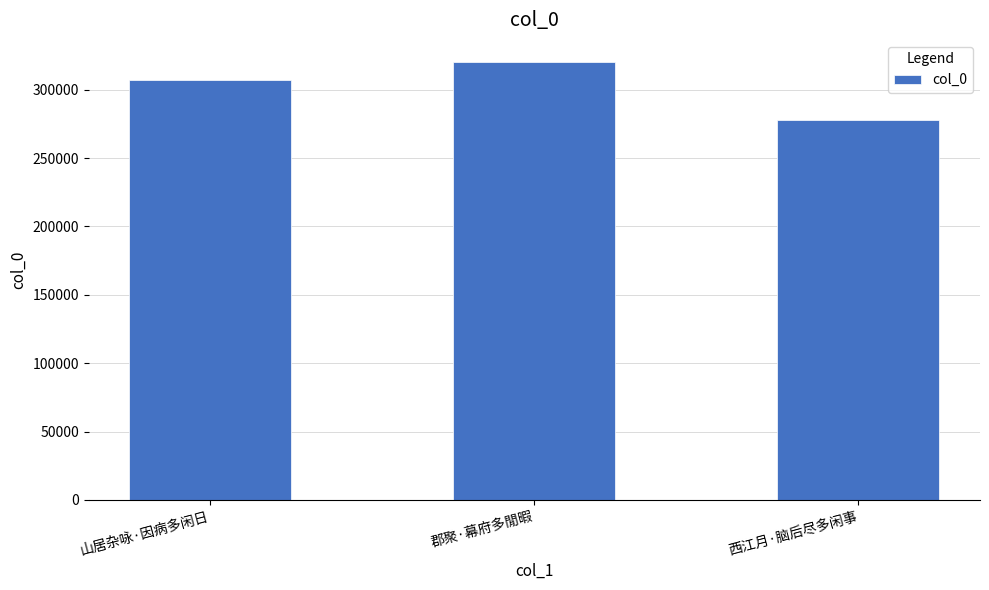

The chart shows a value of 306723 at 山居杂咏·因病多闲日. True or false?

True